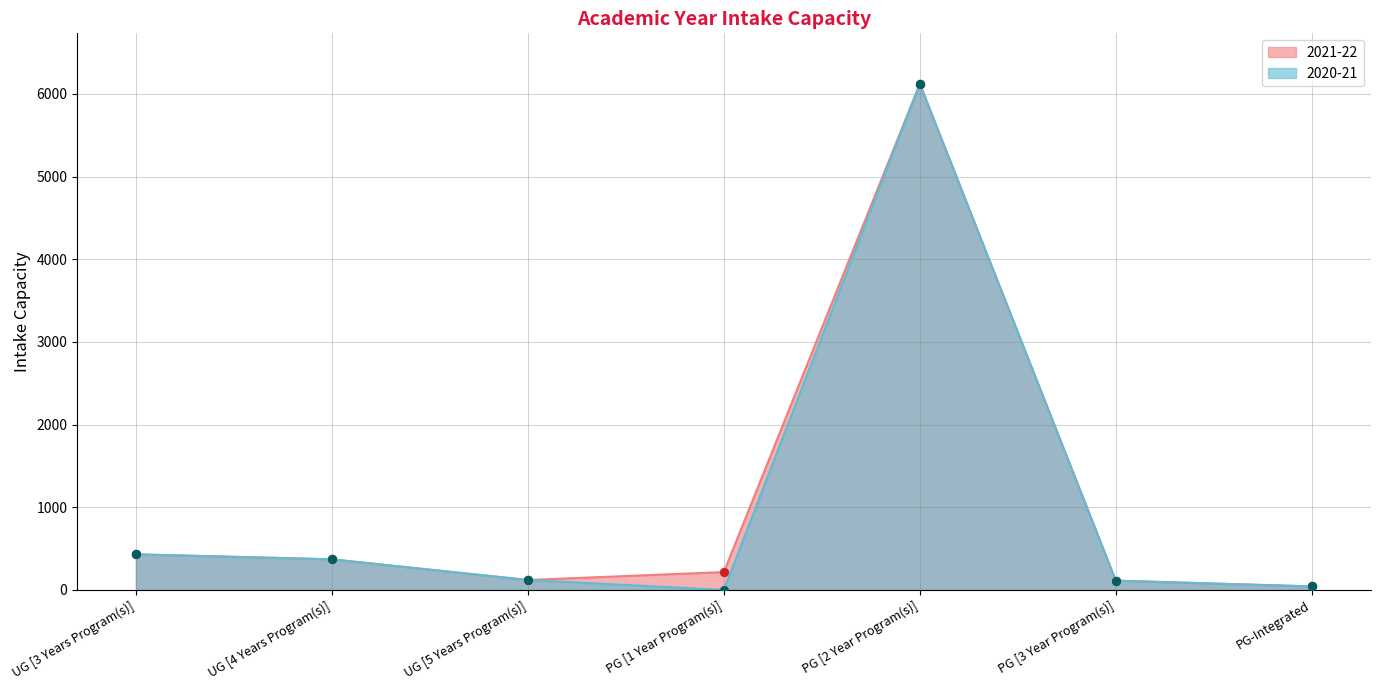

Is the value of 2020-21 at UG [3 Years Program(s)] greater than the value of 2021-22 at UG [3 Years Program(s)]?

No